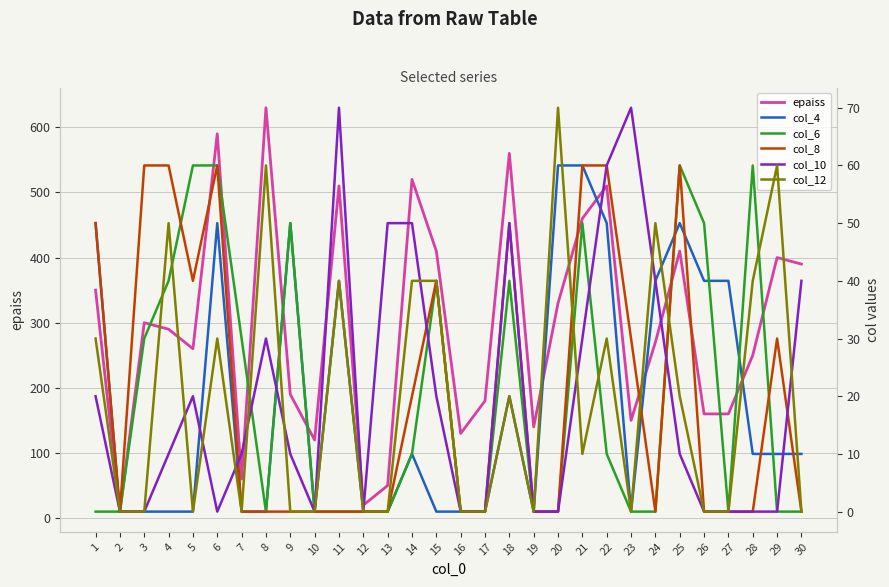

How many interior local peaks does the col_12 series have?

9